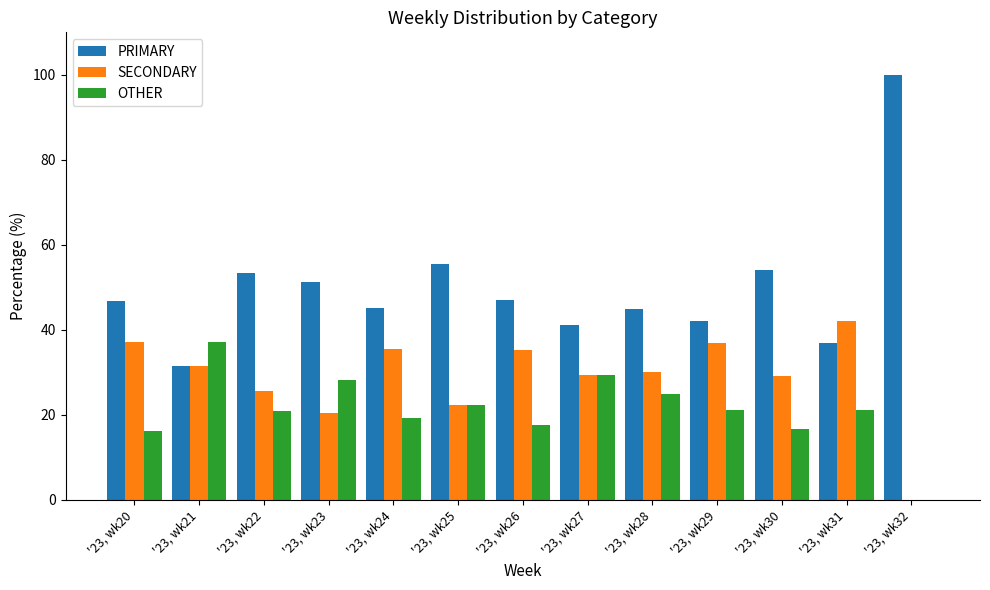

The value of PRIMARY at '23, wk27 is 10.2. True or false?

False